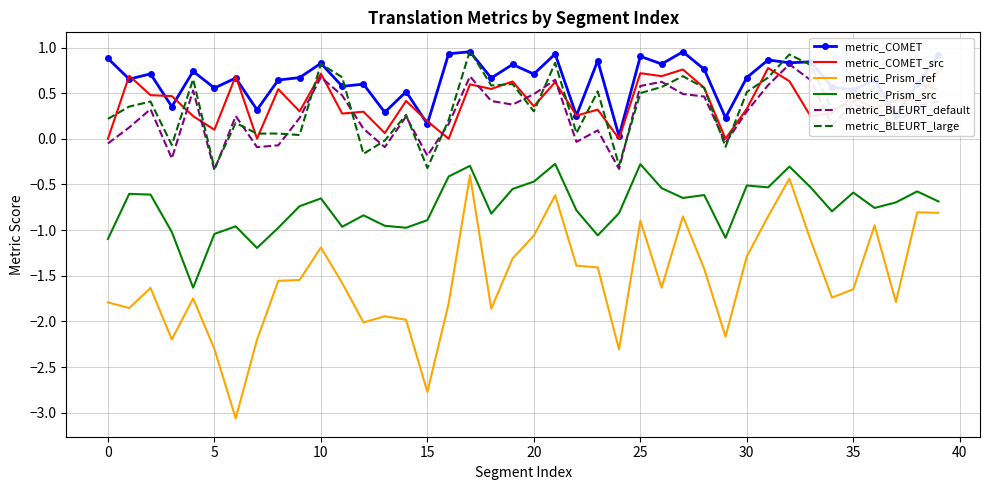

What is the minimum value shown in the chart?

-3.1